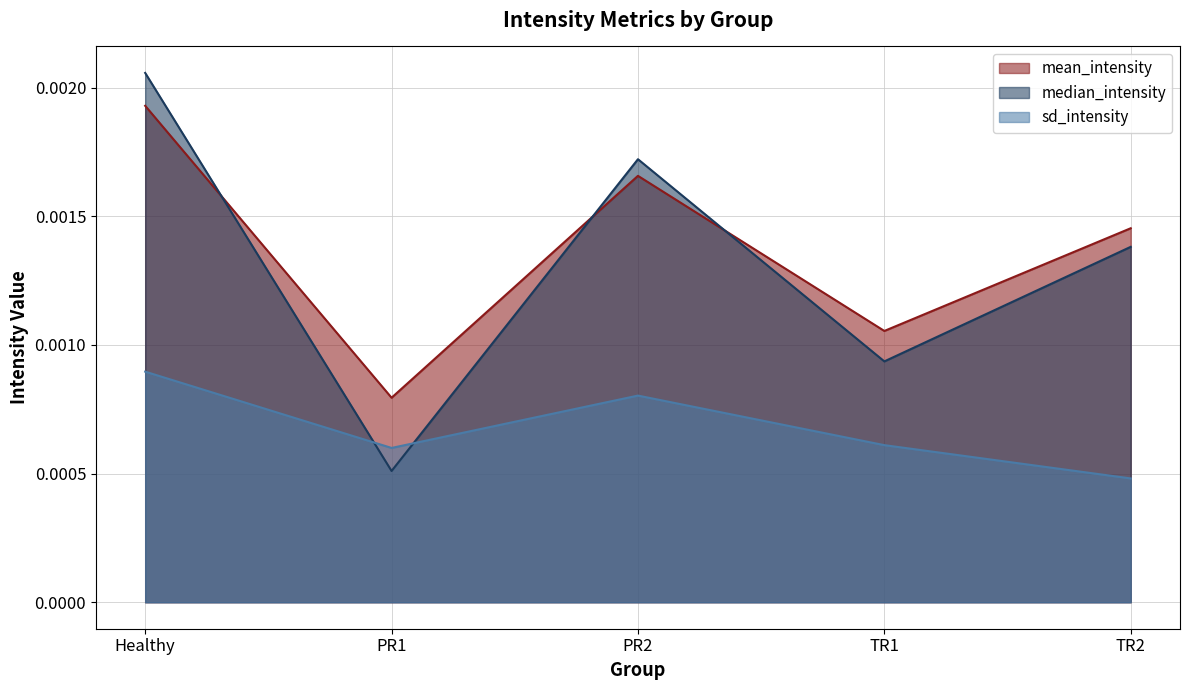

How many categories are shown in the chart?

5